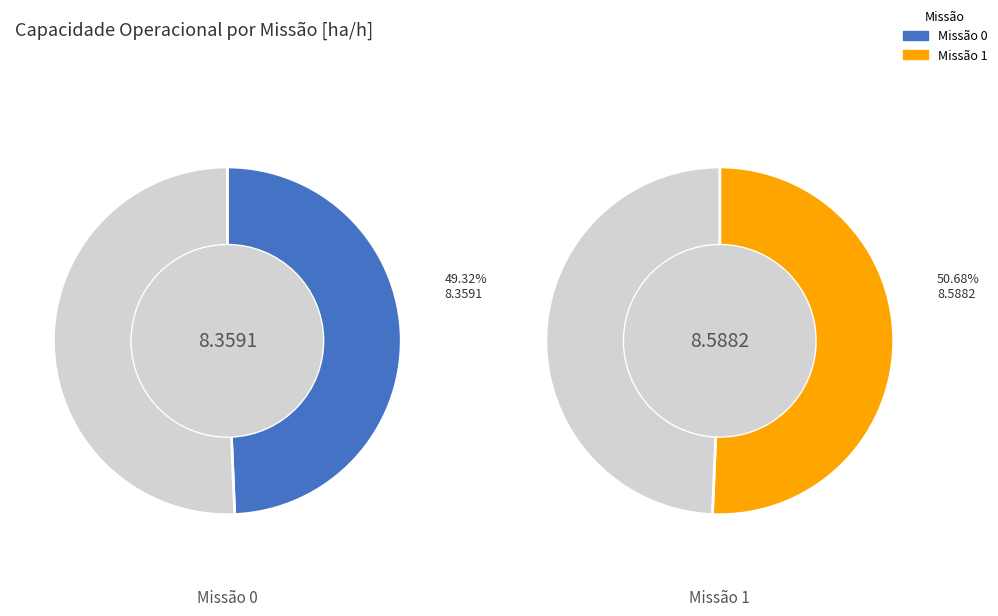

Is there any slice that represents more than half of the pie?

Yes